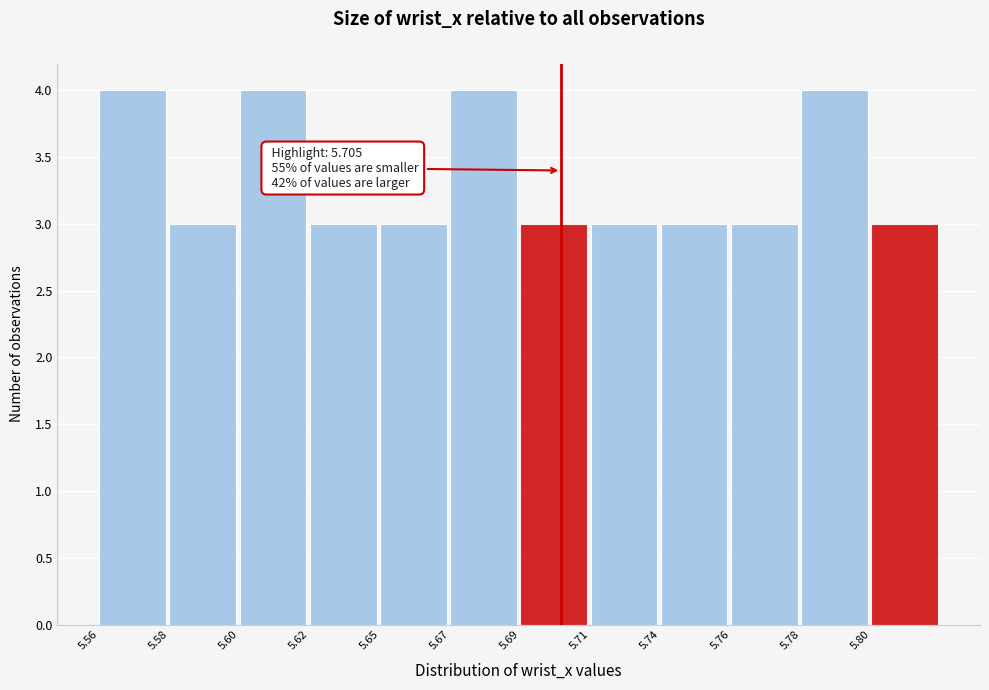

Reading left to right, list all the values displayed in this chart.

4	3	4	3	3	4	3	3	3	3	4	3